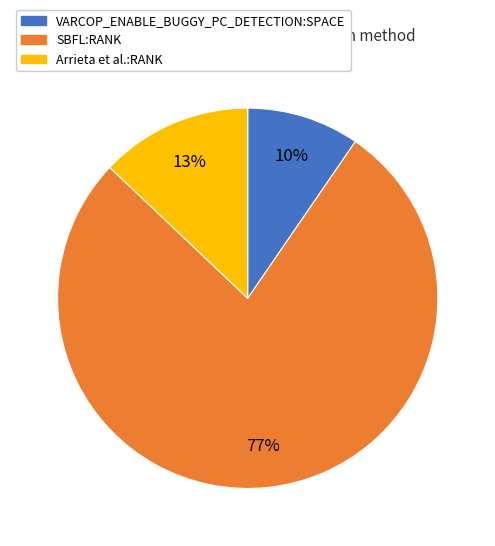

To the nearest percent, what is the average slice percentage?

33%